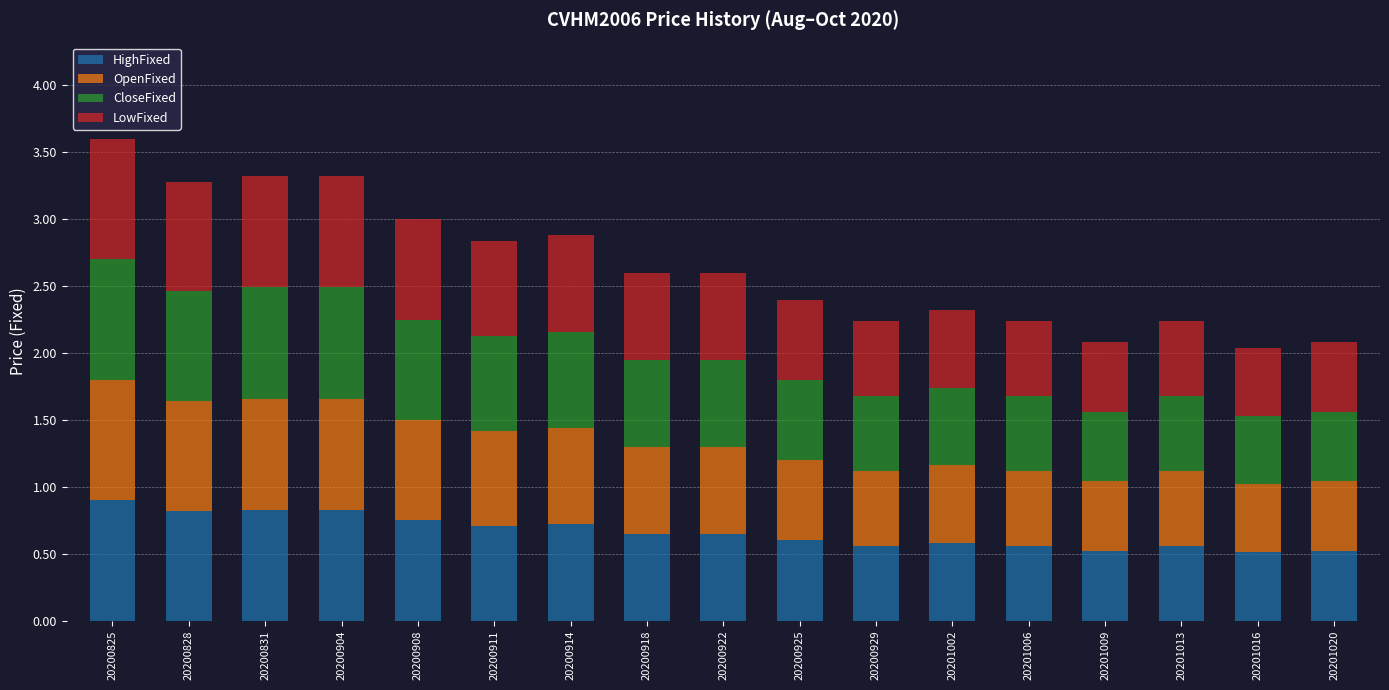

How many HighFixed values are between 0 and 1?

17